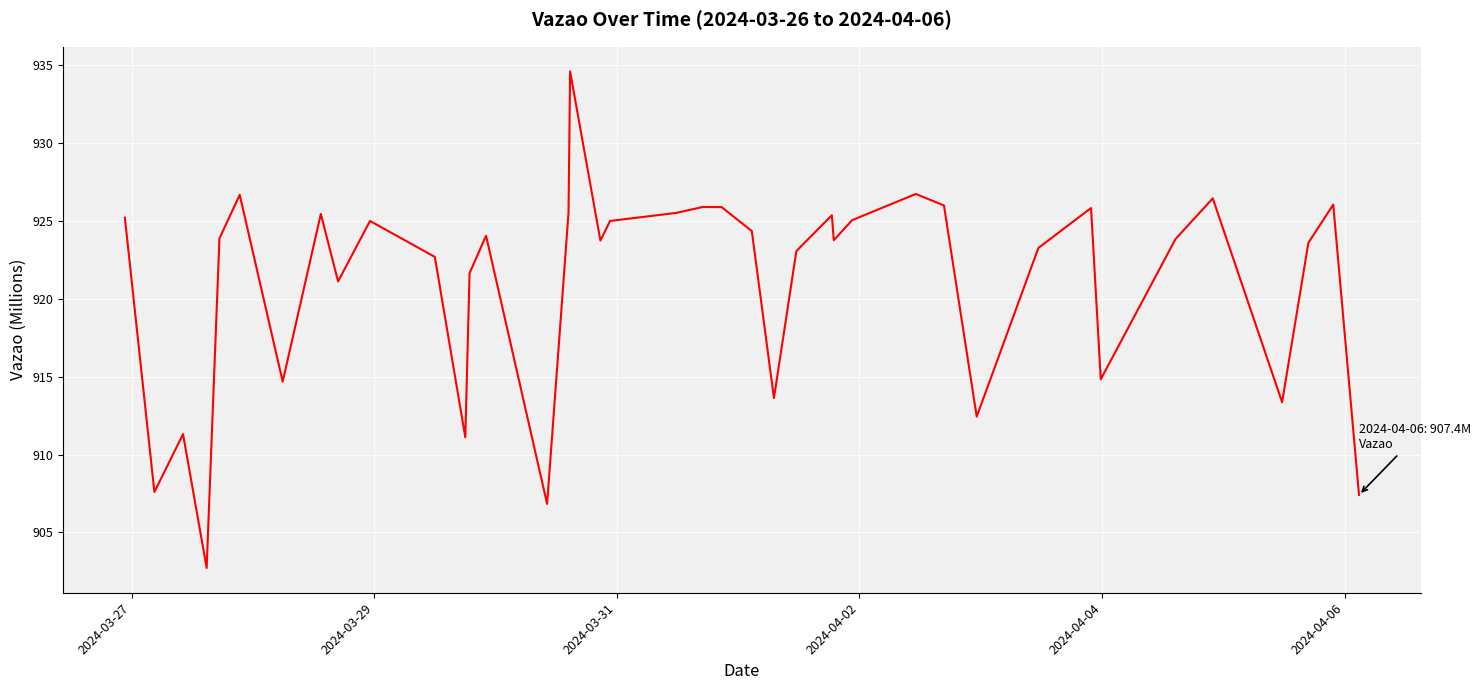

What is the smallest value displayed?

902.7